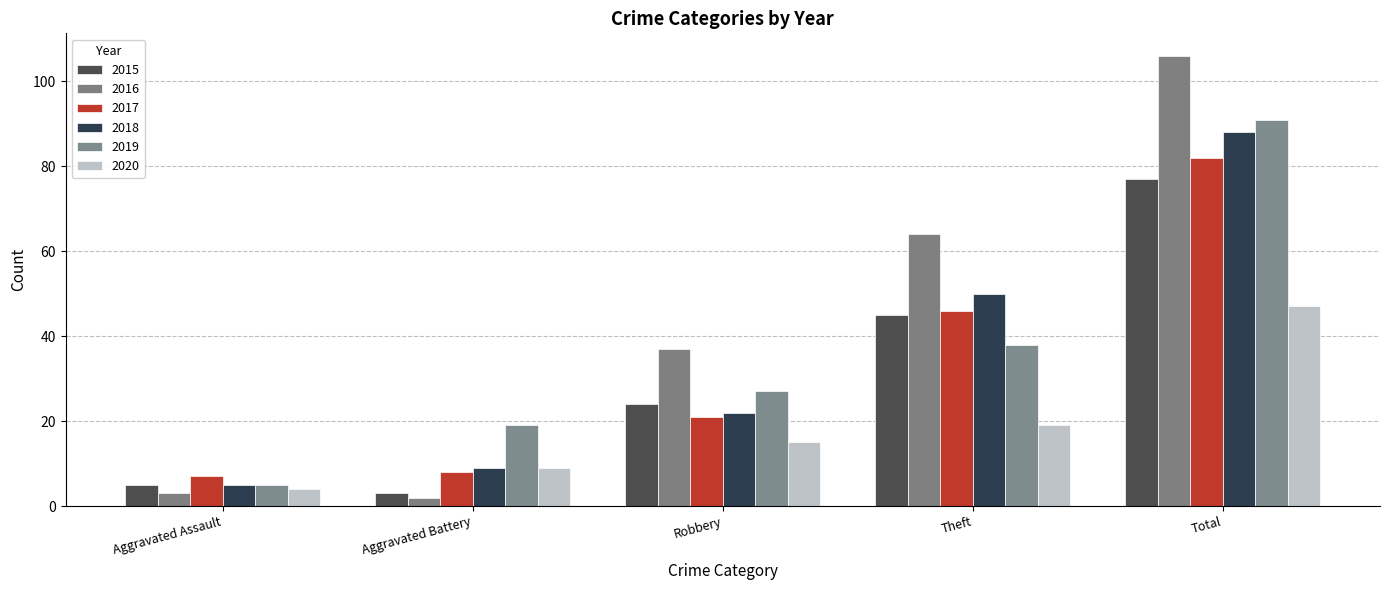

How many groups of bars are there?

5